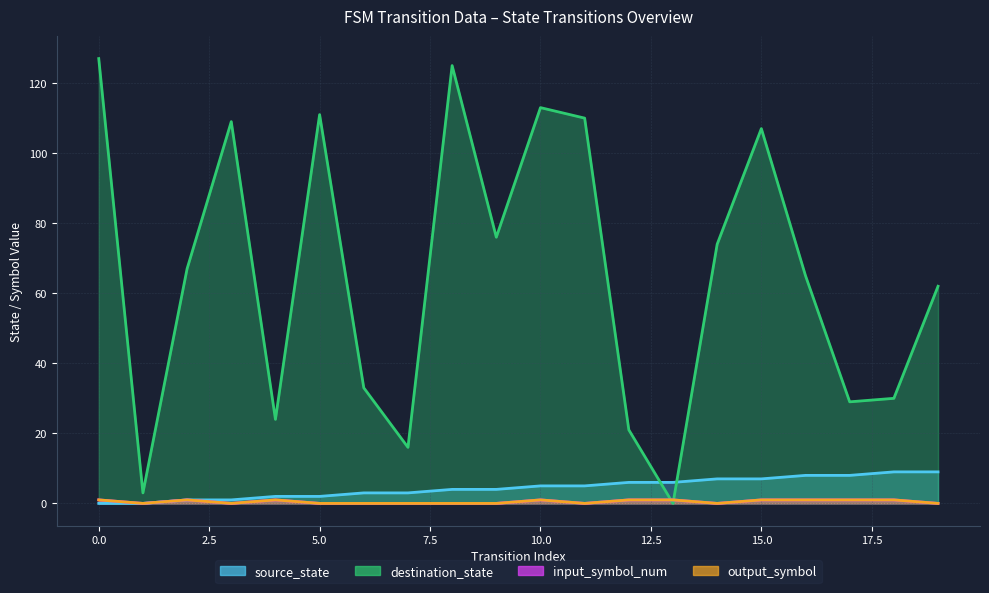

What is the sum of all output_symbol values?

10